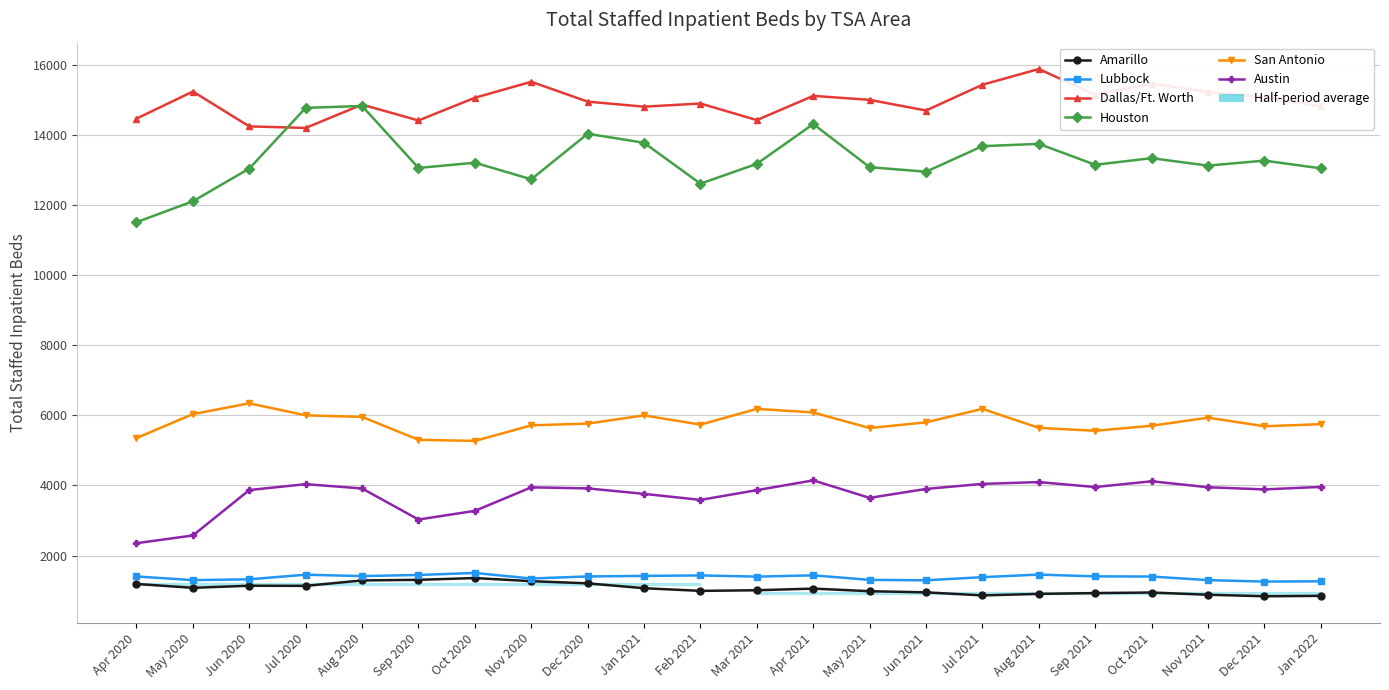

Reading left to right, list all the values displayed in this chart.

Amarillo: Apr 2020=1190	May 2020=1079	Jun 2020=1139	Jul 2020=1135	Aug 2020=1290	Sep 2020=1307	Oct 2020=1358	Nov 2020=1269	Dec 2020=1207	Jan 2021=1068	Feb 2021=992	Mar 2021=1010	Apr 2021=1057	May 2021=983	Jun 2021=950	Jul 2021=863	Aug 2021=906	Sep 2021=929	Oct 2021=945	Nov 2021=882	Dec 2021=838	Jan 2022=850
Lubbock: Apr 2020=1403	May 2020=1299	Jun 2020=1322	Jul 2020=1454	Aug 2020=1413	Sep 2020=1446	Oct 2020=1503	Nov 2020=1345	Dec 2020=1404	Jan 2021=1419	Feb 2021=1433	Mar 2021=1399	Apr 2021=1435	May 2021=1306	Jun 2021=1294	Jul 2021=1383	Aug 2021=1457	Sep 2021=1406	Oct 2021=1401	Nov 2021=1299	Dec 2021=1257	Jan 2022=1265
Dallas/Ft. Worth: Apr 2020=14467	May 2020=15240	Jun 2020=14245	Jul 2020=14201	Aug 2020=14867	Sep 2020=14414	Oct 2020=15062	Nov 2020=15518	Dec 2020=14952	Jan 2021=14808	Feb 2021=14898	Mar 2021=14425	Apr 2021=15116	May 2021=15003	Jun 2021=14698	Jul 2021=15434	Aug 2021=15882	Sep 2021=15150	Oct 2021=15467	Nov 2021=15231	Dec 2021=15072	Jan 2022=14820
Houston: Apr 2020=11512	May 2020=12108	Jun 2020=13042	Jul 2020=14774	Aug 2020=14828	Sep 2020=13060	Oct 2020=13209	Nov 2020=12736	Dec 2020=14035	Jan 2021=13778	Feb 2021=12610	Mar 2021=13177	Apr 2021=14312	May 2021=13081	Jun 2021=12952	Jul 2021=13681	Aug 2021=13747	Sep 2021=13150	Oct 2021=13338	Nov 2021=13126	Dec 2021=13269	Jan 2022=13048
San Antonio: Apr 2020=5352	May 2020=6036	Jun 2020=6344	Jul 2020=6001	Aug 2020=5956	Sep 2020=5303	Oct 2020=5270	Nov 2020=5715	Dec 2020=5765	Jan 2021=5999	Feb 2021=5736	Mar 2021=6185	Apr 2021=6083	May 2021=5638	Jun 2021=5801	Jul 2021=6185	Aug 2021=5643	Sep 2021=5560	Oct 2021=5704	Nov 2021=5934	Dec 2021=5689	Jan 2022=5748
Austin: Apr 2020=2352	May 2020=2573	Jun 2020=3869	Jul 2020=4037	Aug 2020=3914	Sep 2020=3028	Oct 2020=3275	Nov 2020=3946	Dec 2020=3916	Jan 2021=3760	Feb 2021=3588	Mar 2021=3866	Apr 2021=4145	May 2021=3646	Jun 2021=3901	Jul 2021=4045	Aug 2021=4096	Sep 2021=3955	Oct 2021=4119	Nov 2021=3949	Dec 2021=3887	Jan 2022=3959